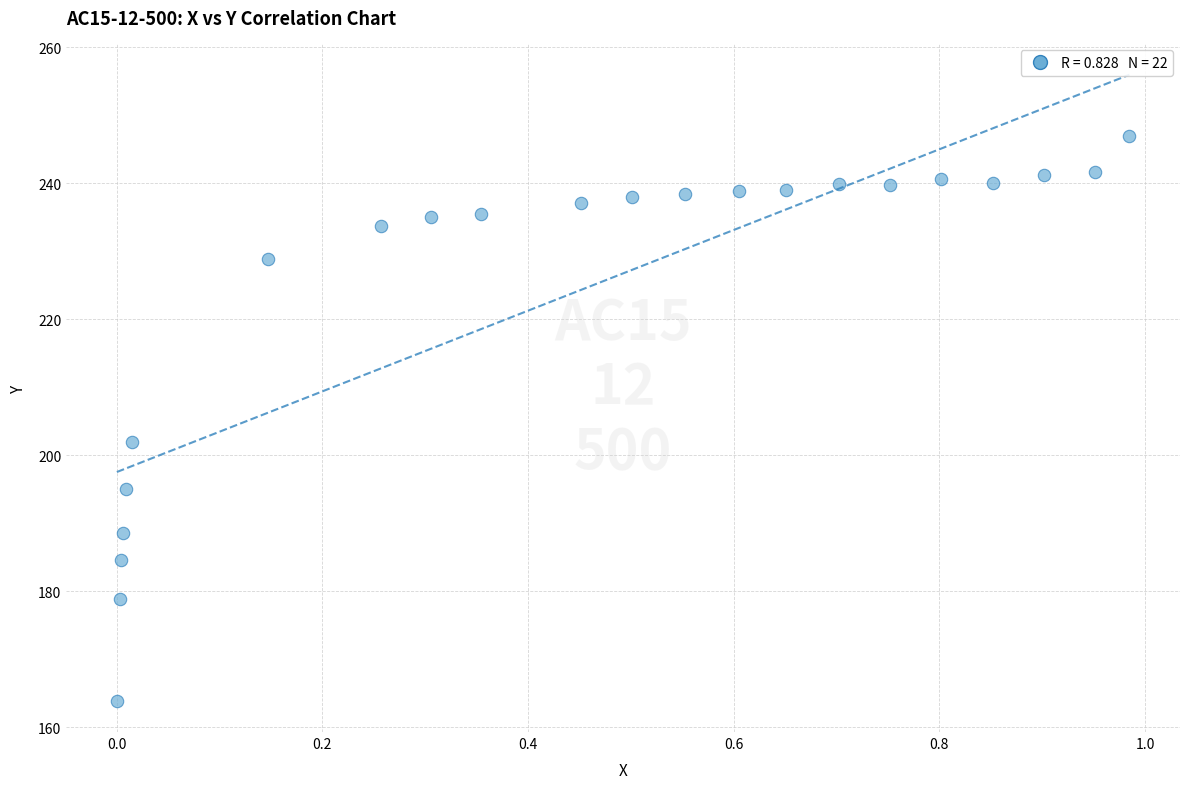

What is the range of X values (max minus min)?

1.0